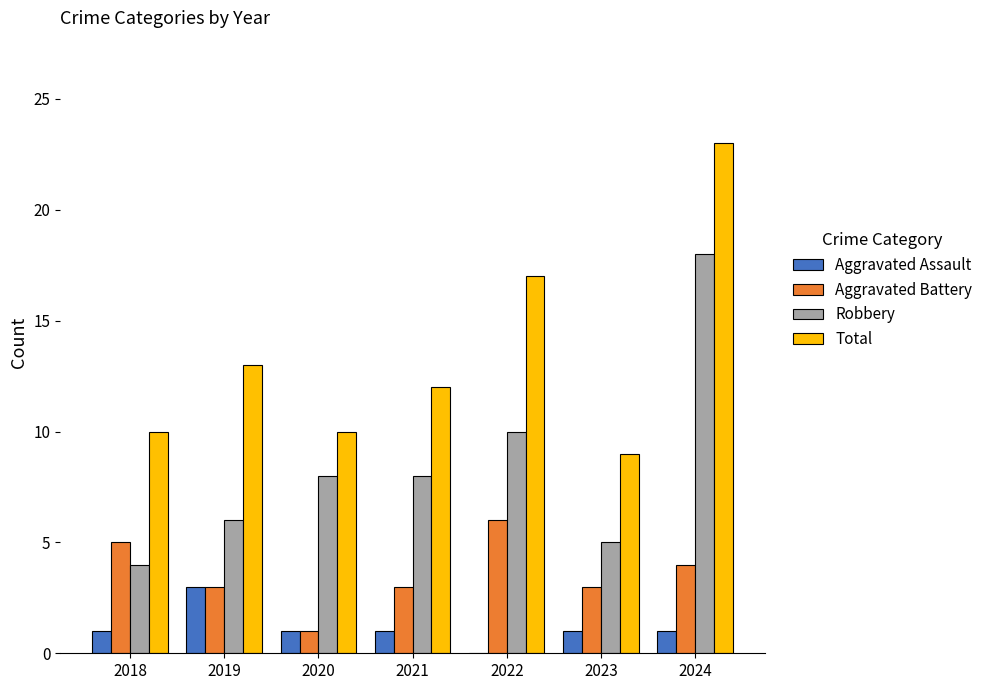

What is the approximate value of Robbery at 2019?

6